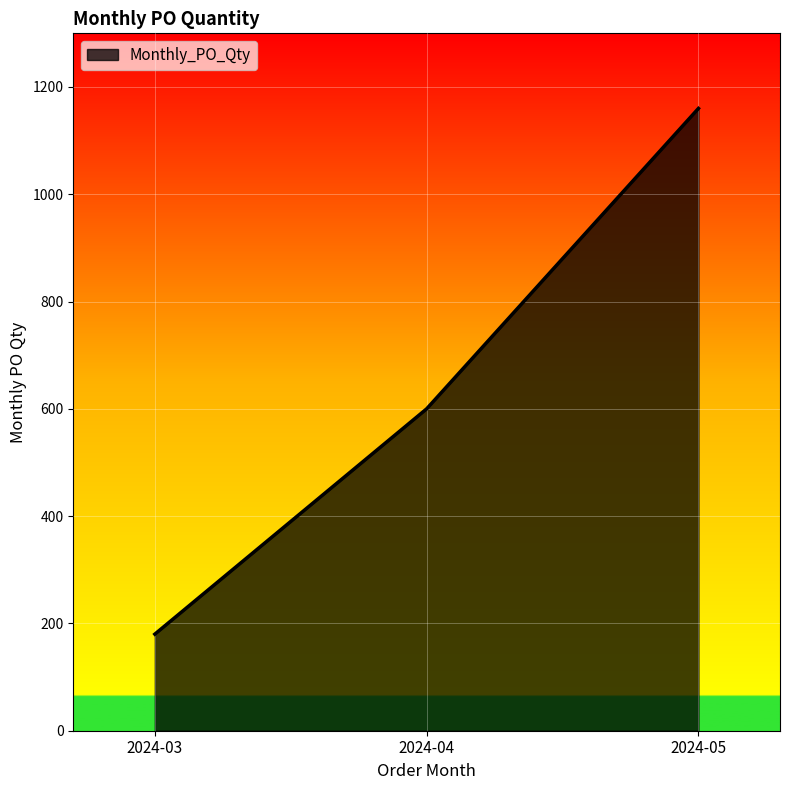

How many lines are shown in the chart?

1